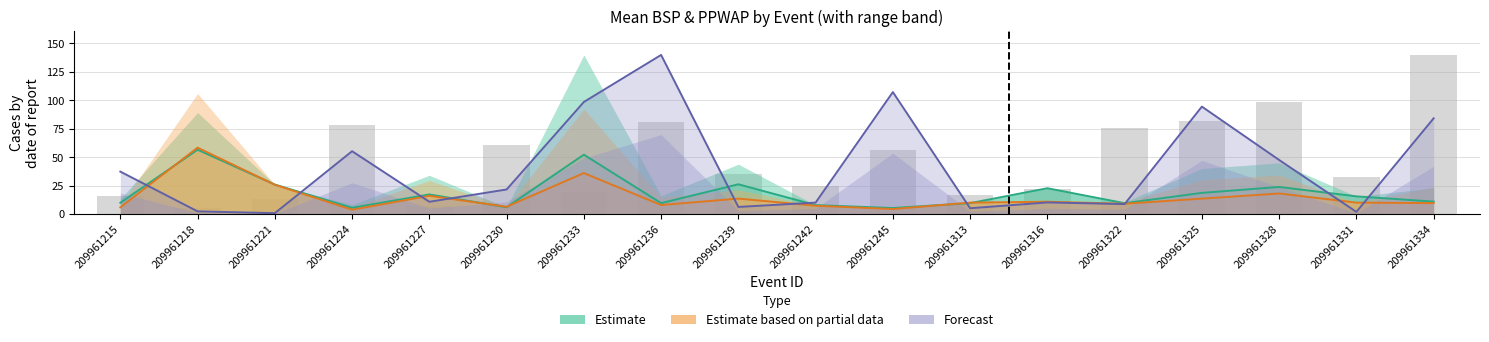

Count the number of data series in this chart.

4